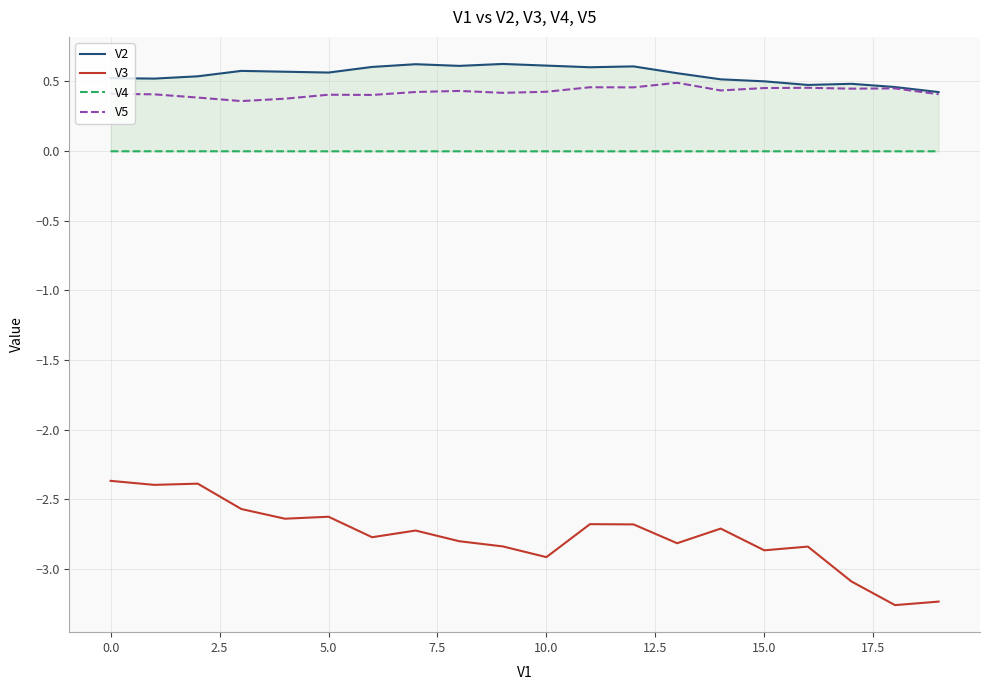

What are all the series names shown in the legend?

V2, V3, V4, V5